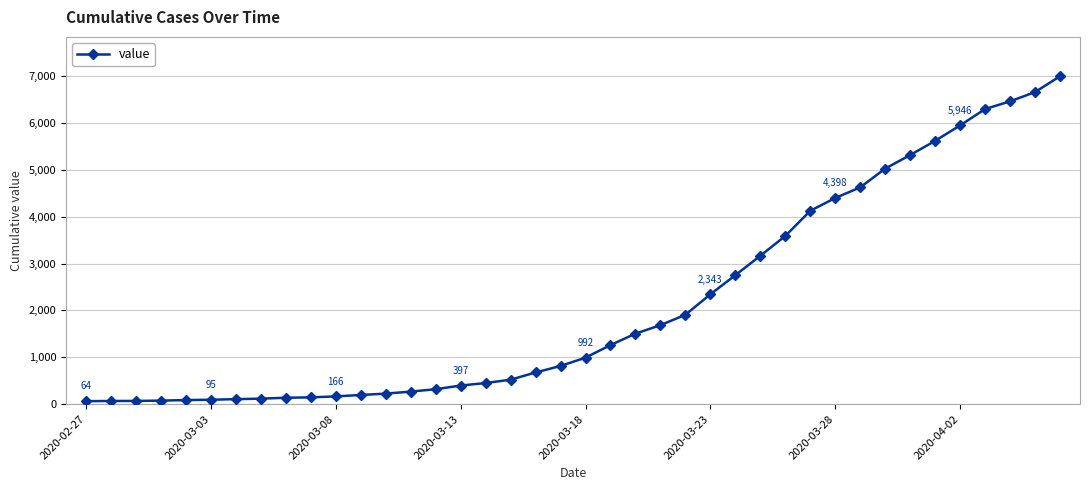

What is the greatest value displayed?

6994